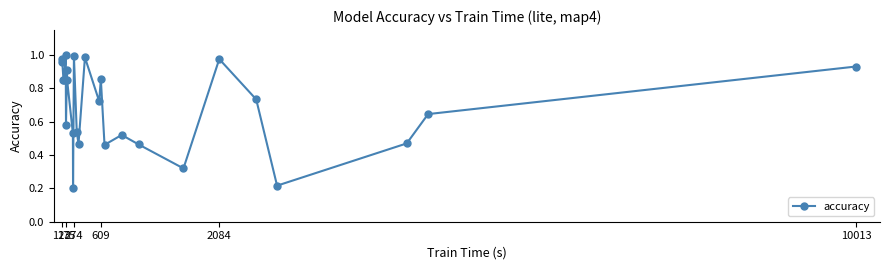

True or false: there are more than 1 points higher than both neighbors.

True